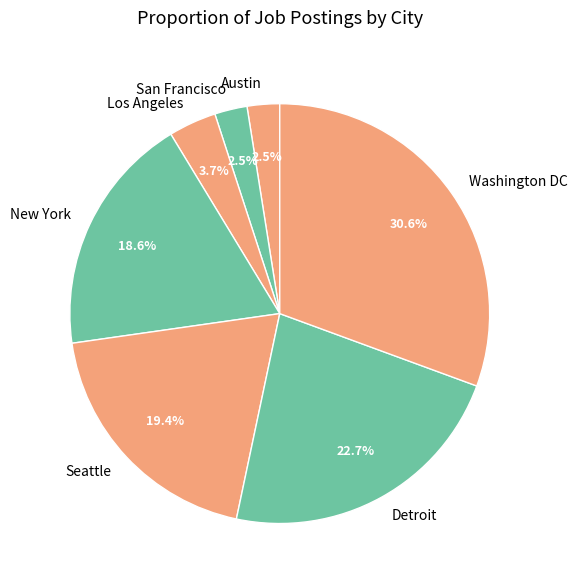

How many segments does this pie chart have?

7